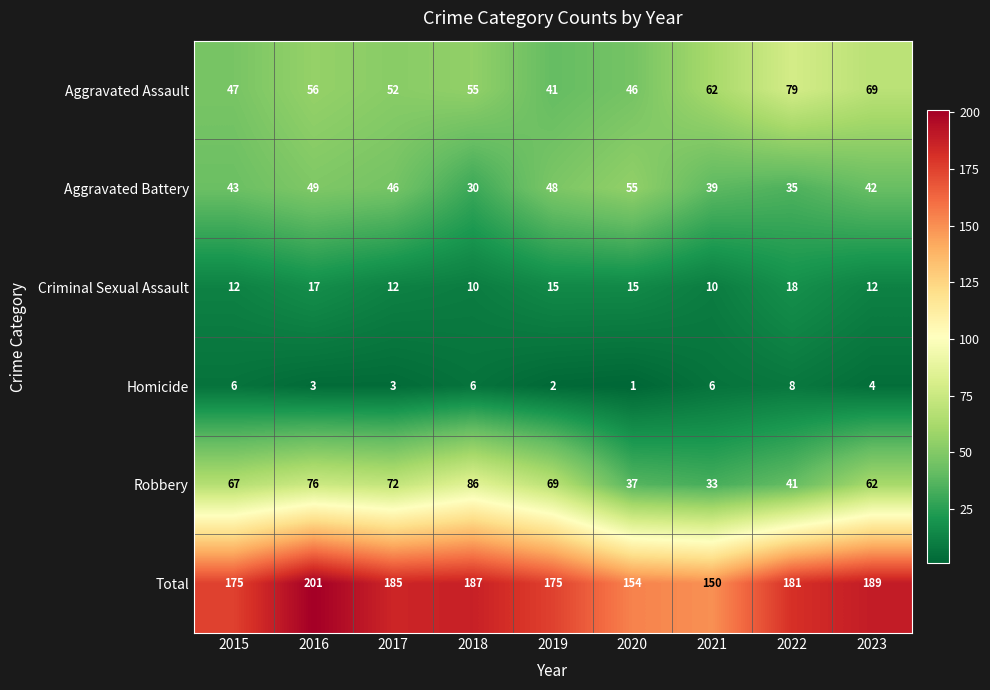

What is the difference between the Robbery values at 2020 and 2019?

32